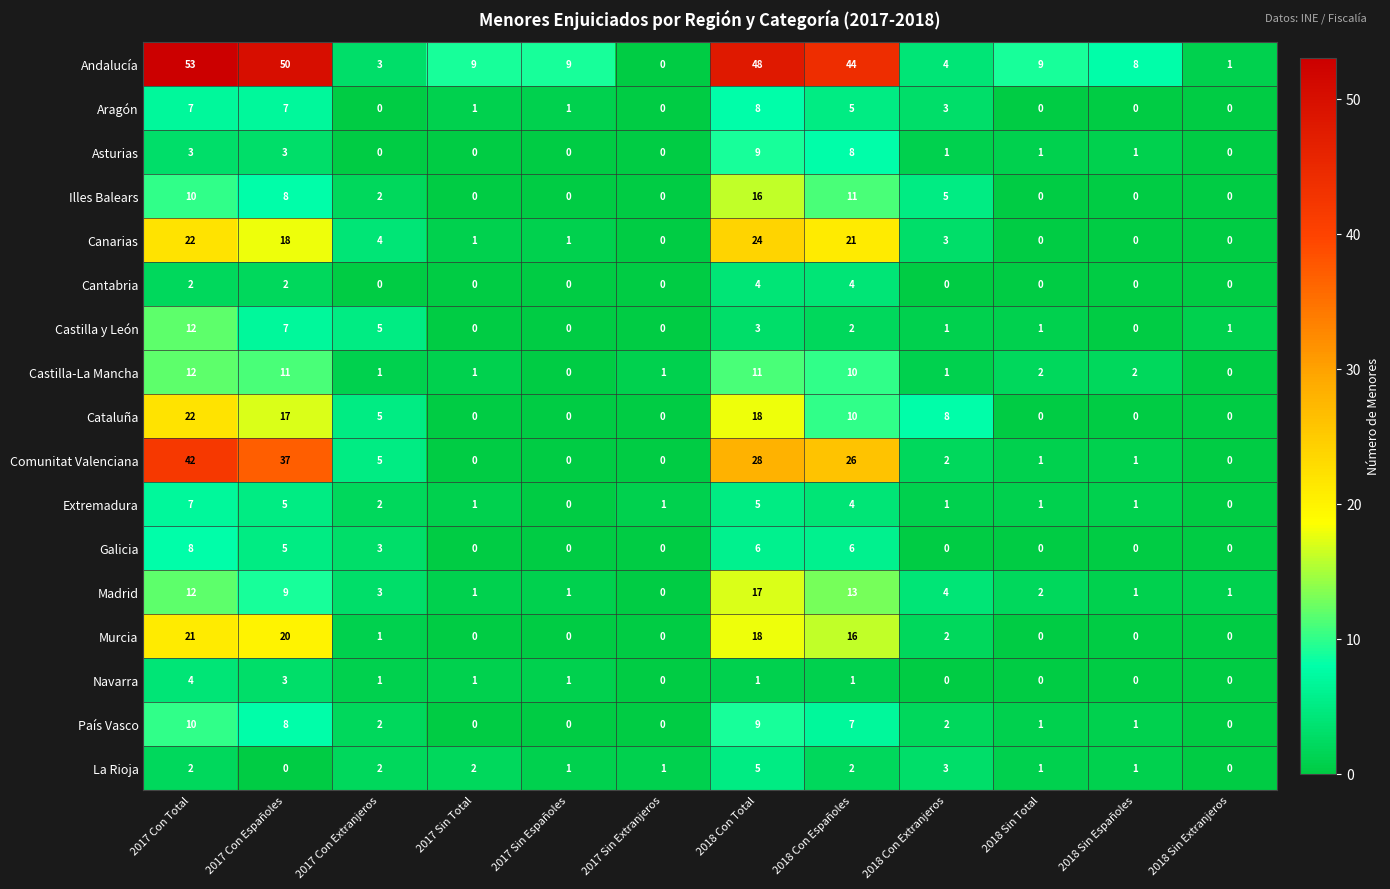

Which series has the largest range (max minus min)?

Andalucía